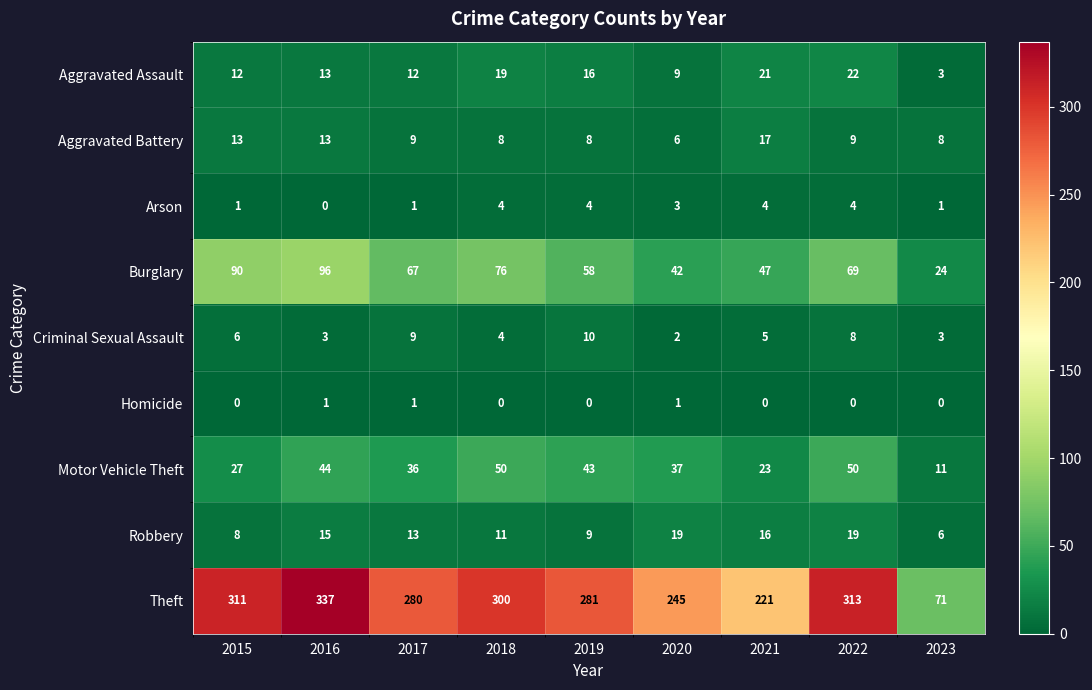

What is the sum of the Theft values at 2020 and 2016?

582